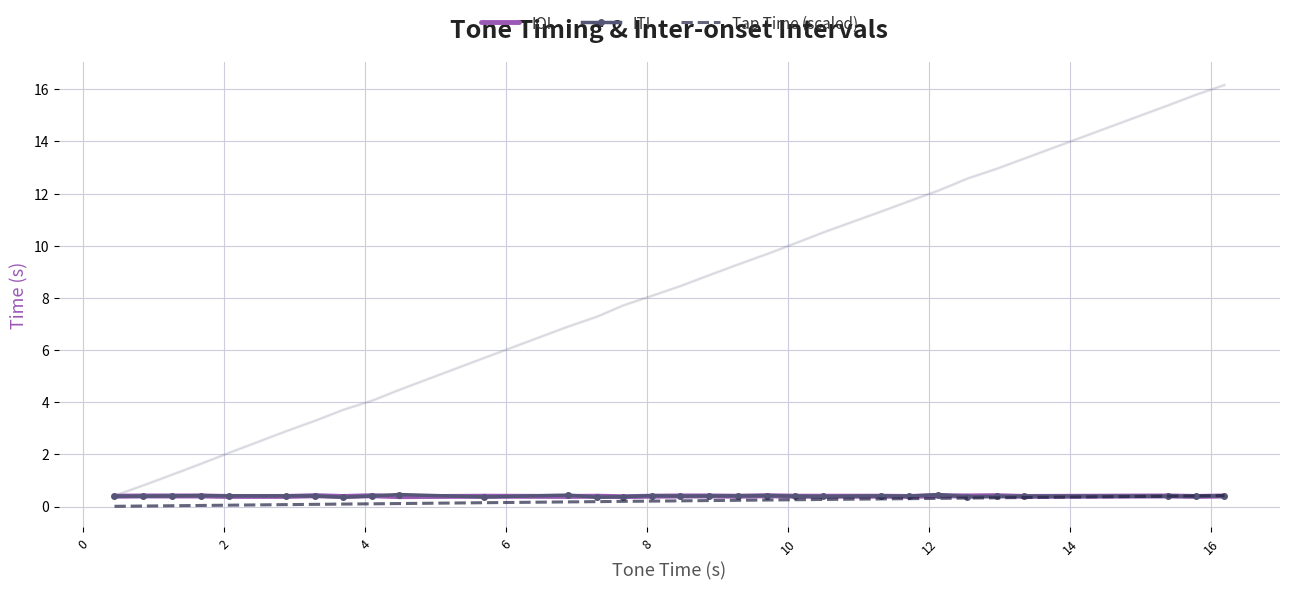

What is the maximum value for IOI?

0.4